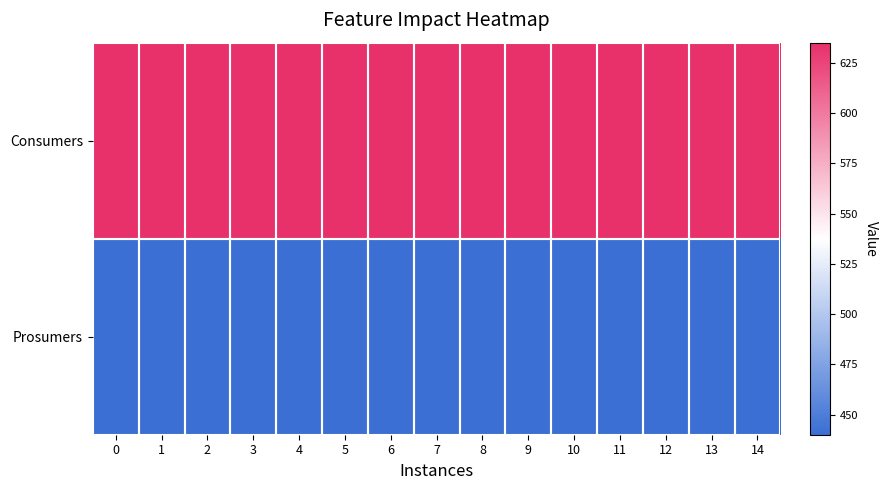

What is the total value across all series at 2?

1075